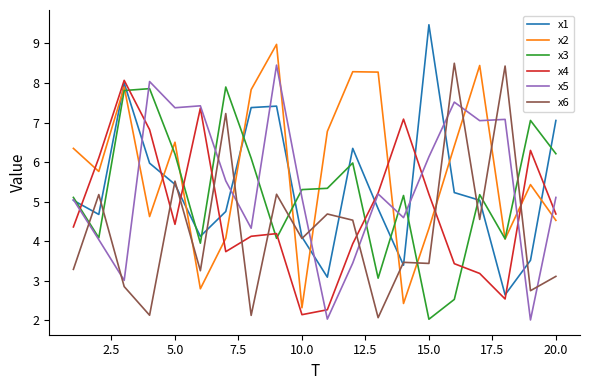

True or false: x4 and x6 cross at least once.

True